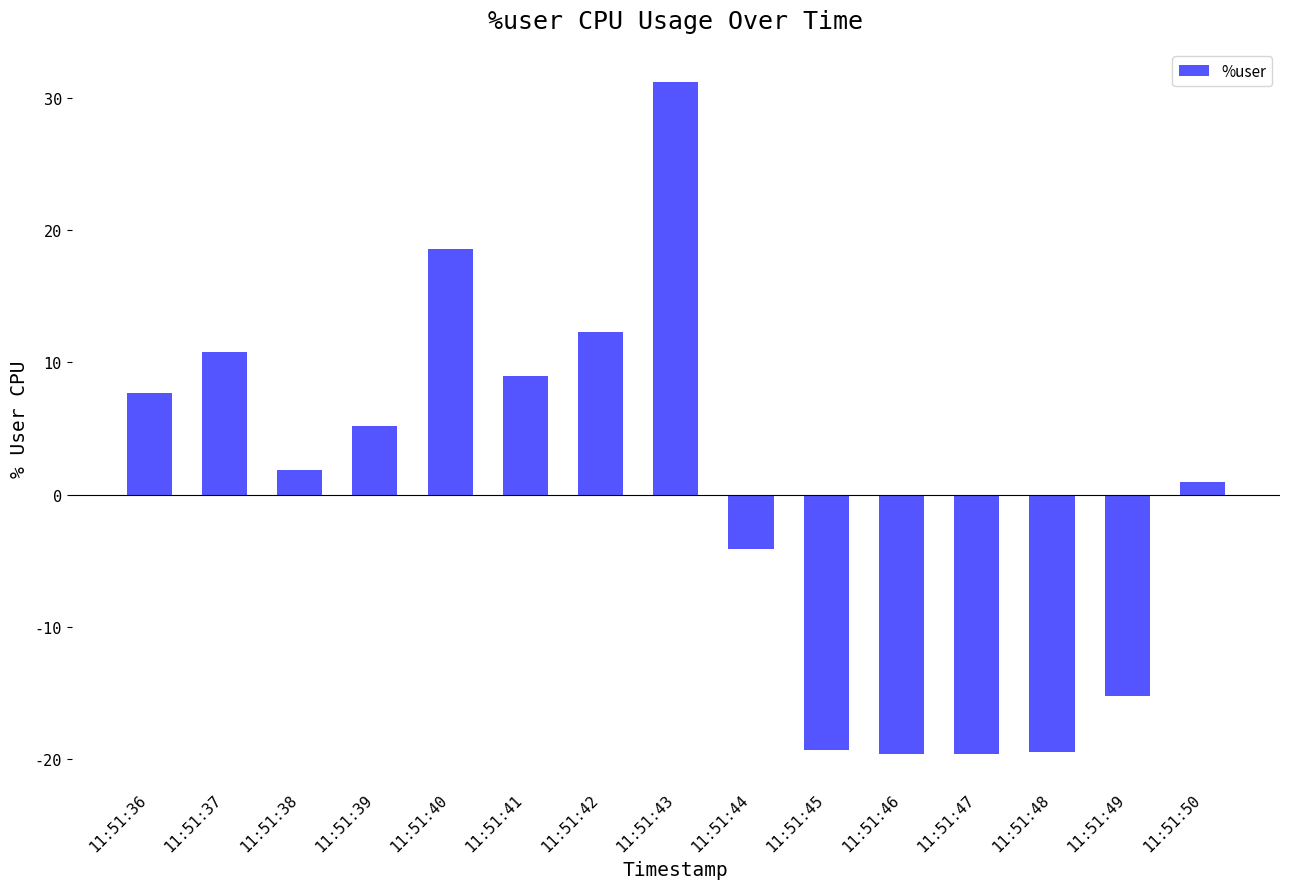

True or false: the data shows -19.5 at 11:51:48.

True